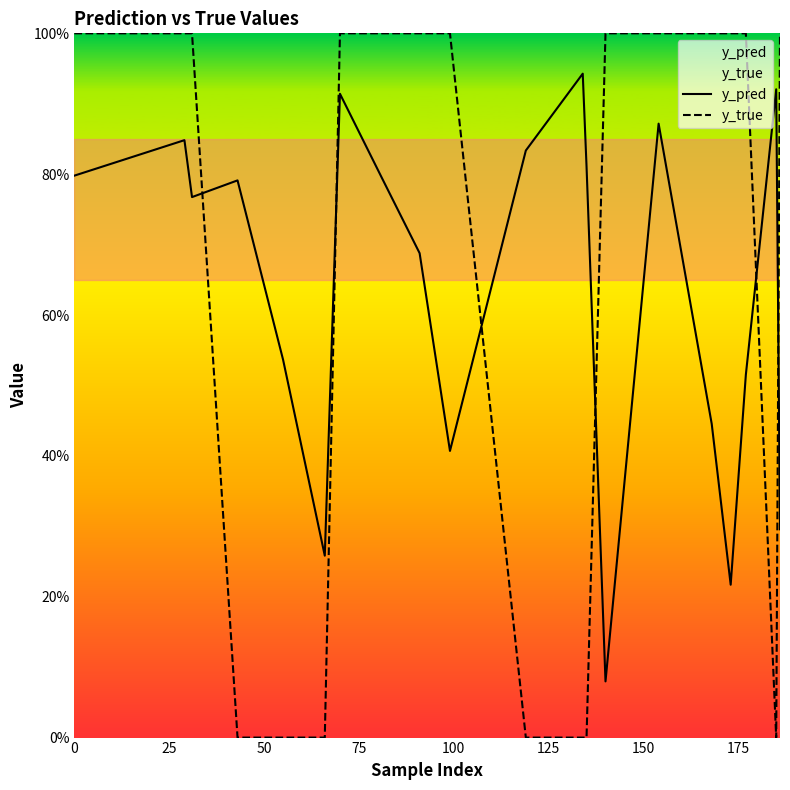

What is the highest value of the y_true series?

1.0